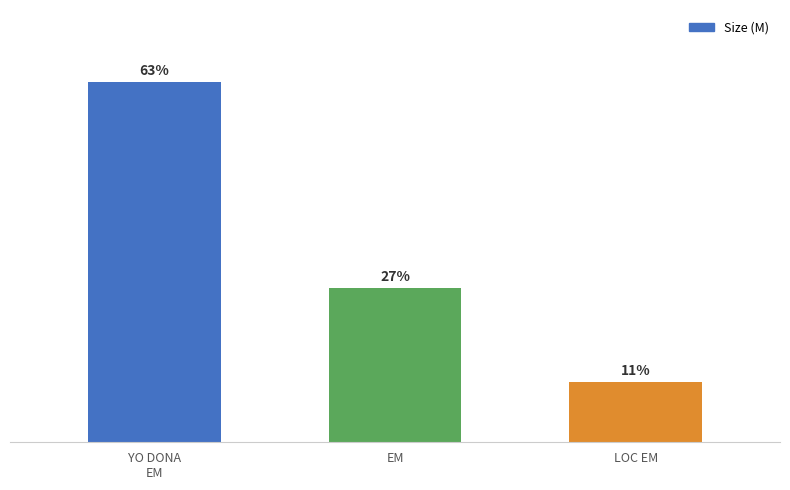

The chart shows a value of 5.2 at YO DONA
EM. True or false?

False